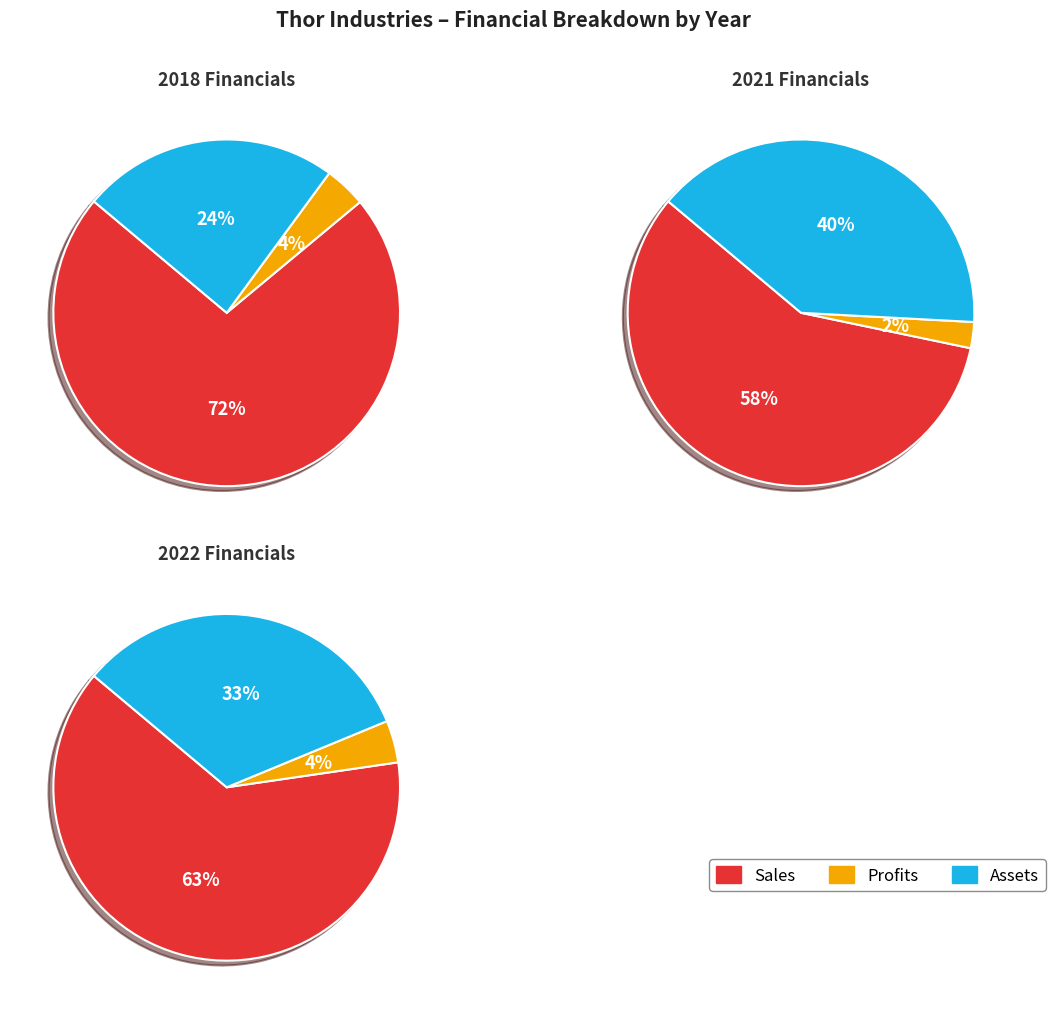

Count the number of slices in the pie.

3